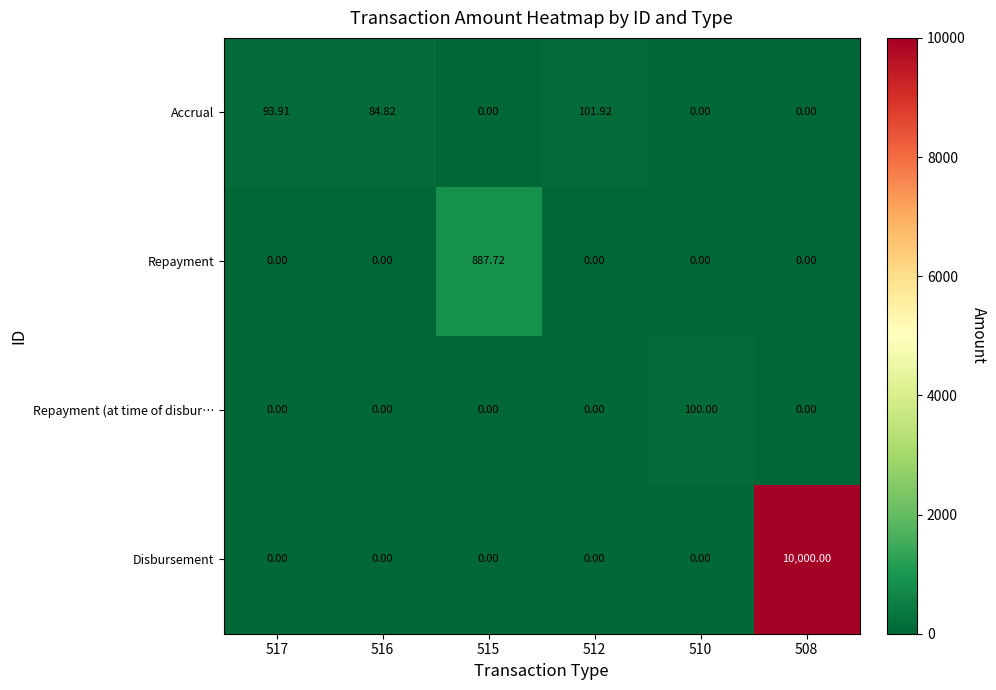

List the series in order of their peak value, lowest first.

Repayment (at time of disbur…, Accrual, Repayment, Disbursement